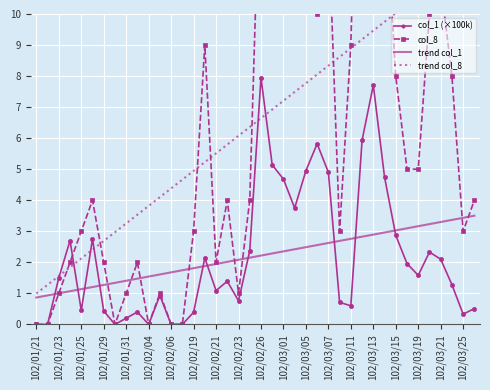

How many positive values does the col_8 series have?

34